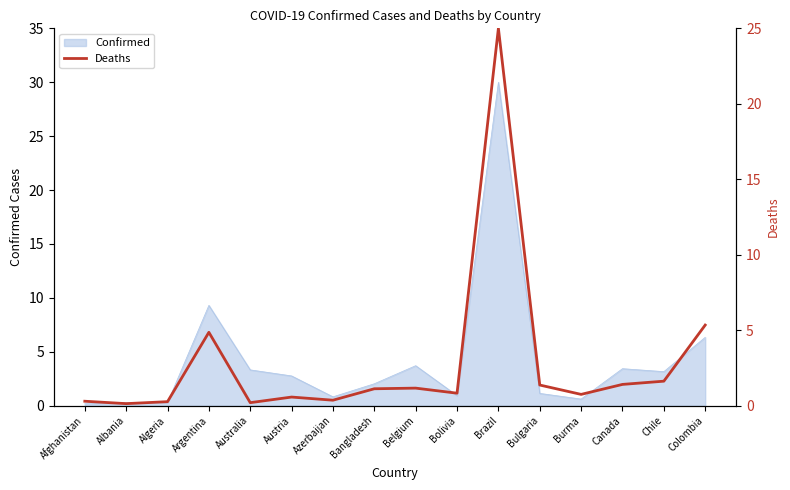

The value of Confirmed at Bangladesh is 3.3. True or false?

False